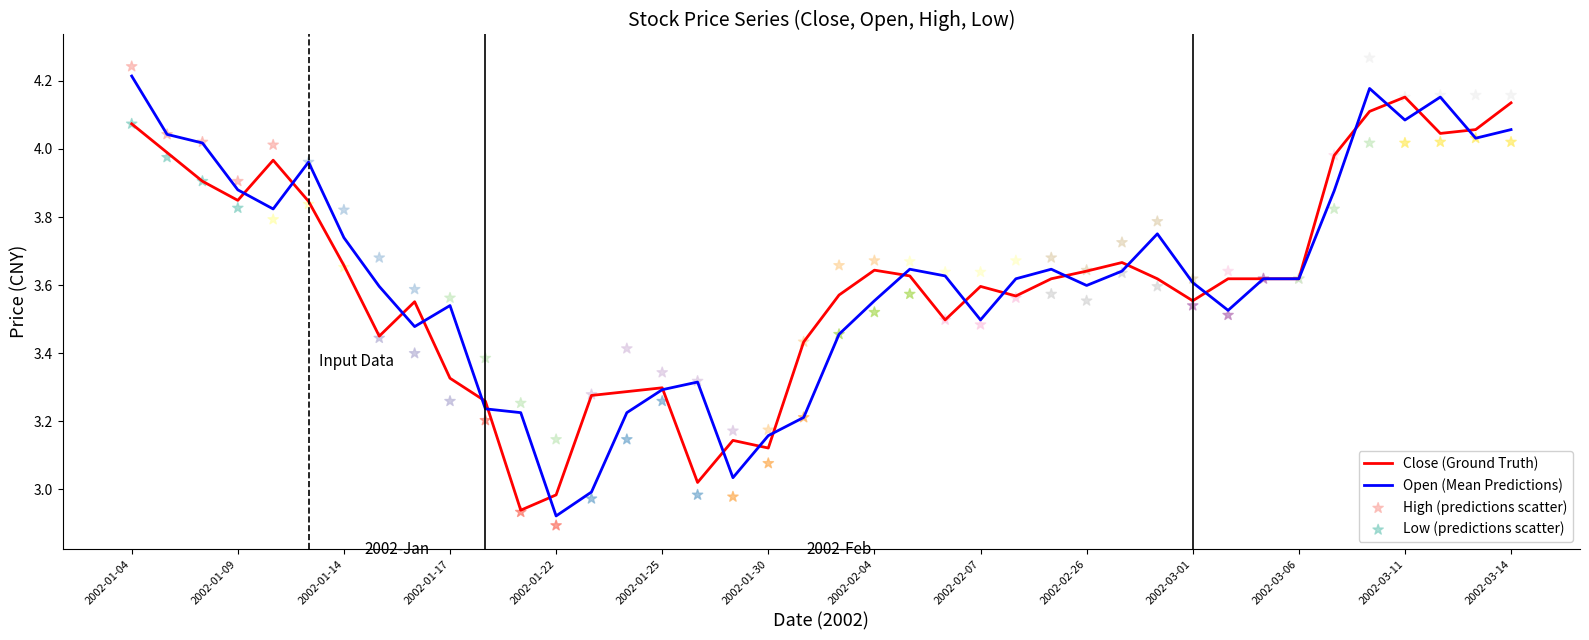

What is the total value across all series at 19?

13.3